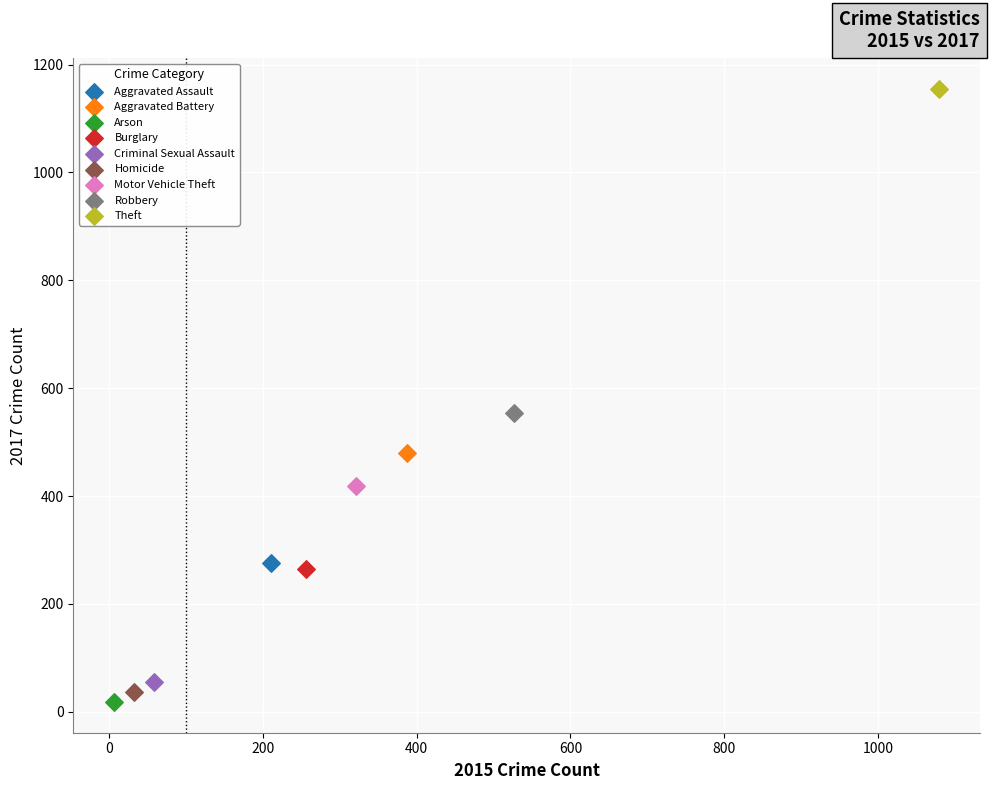

What are all the series names shown in the legend?

Aggravated Assault, Aggravated Battery, Arson, Burglary, Criminal Sexual Assault, Homicide, Motor Vehicle Theft, Robbery, Theft